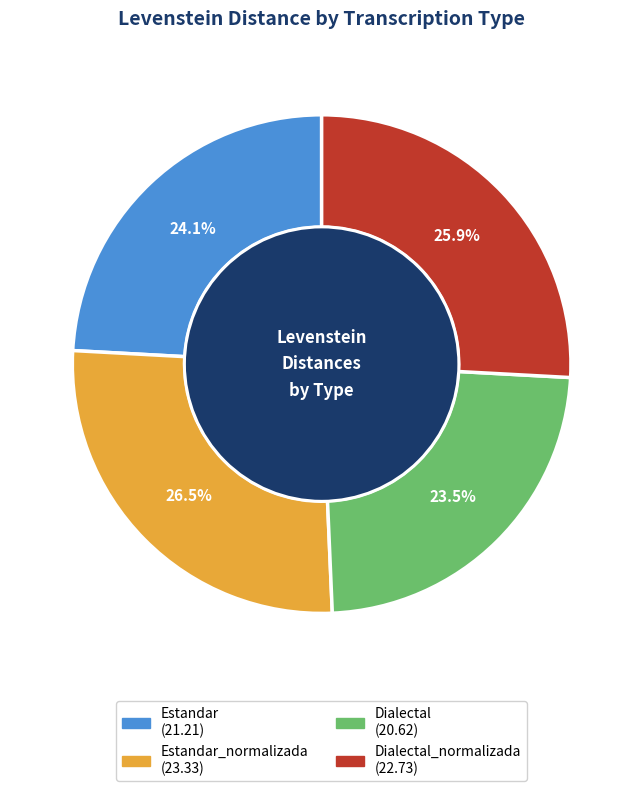

To the nearest percent, what is the difference between the largest and smallest slice percentages?

3%